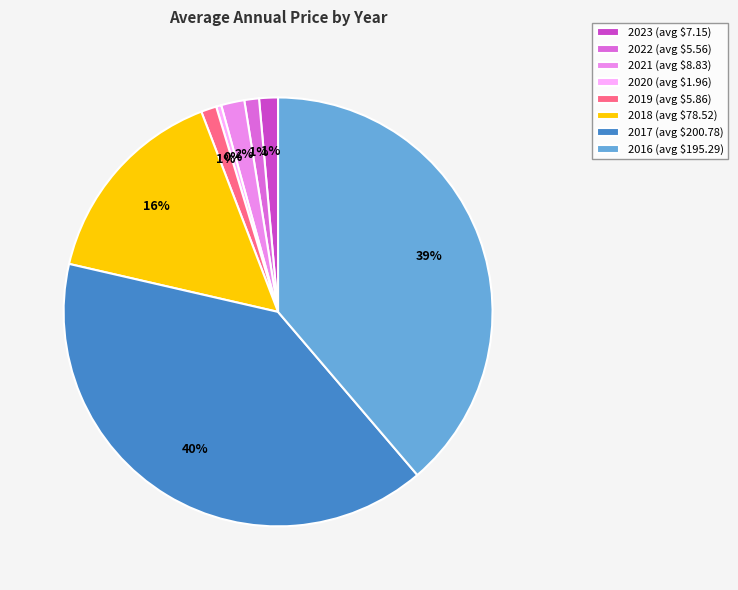

Does any single category account for the majority?

No